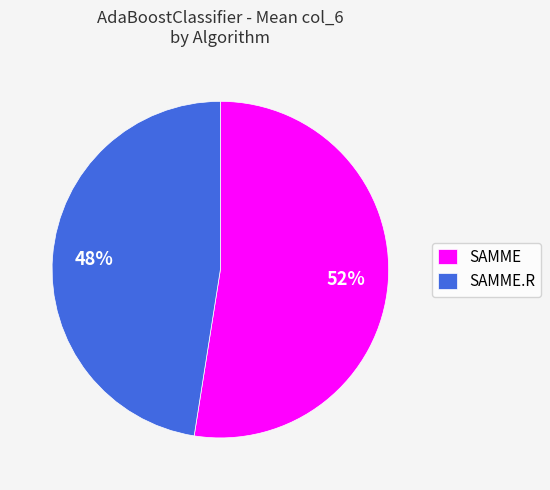

Combined, do SAMME.R and SAMME account for over 50%?

Yes